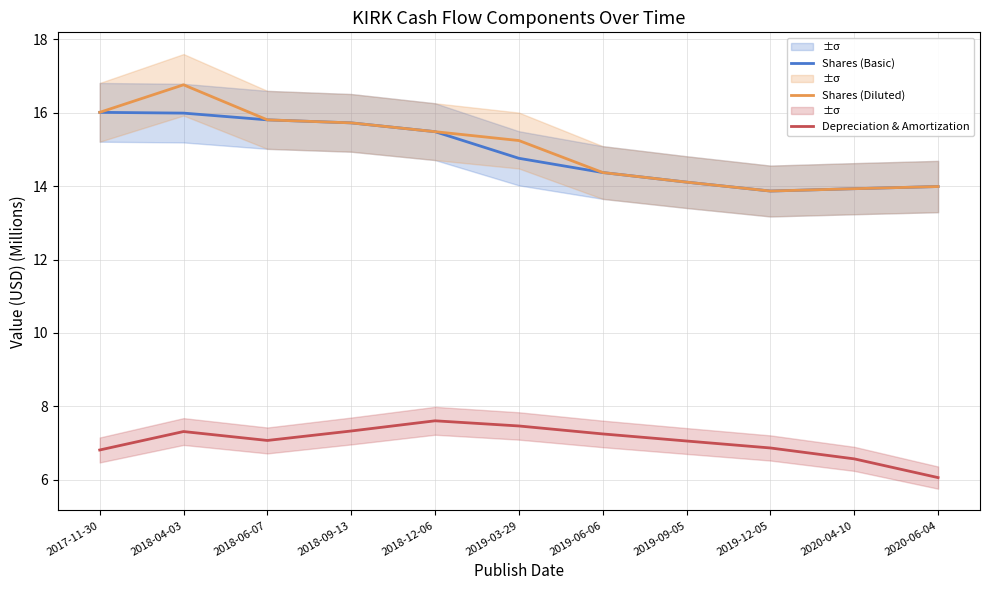

Where is the first local maximum for Shares (Diluted)?

2018-04-03